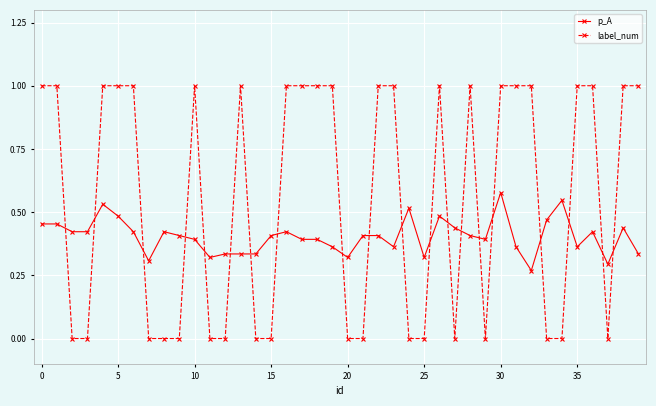

After their last crossing, which series has the higher values: p_A or label_num?

label_num